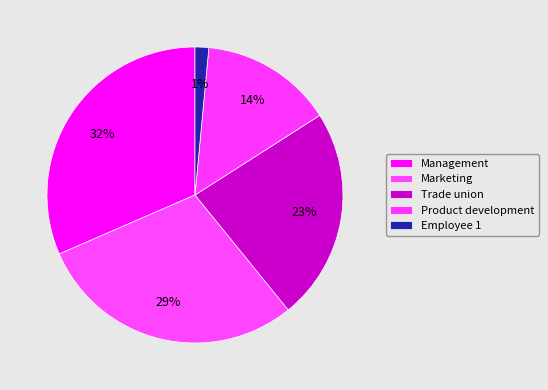

True or false: Product development accounts for 27% of the total.

False